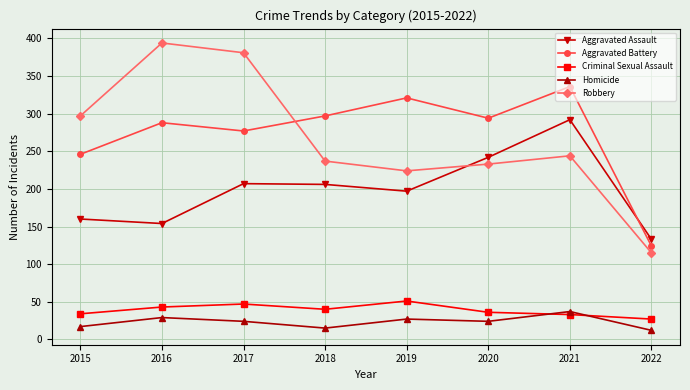

At which label does Aggravated Battery reach its minimum?

2022